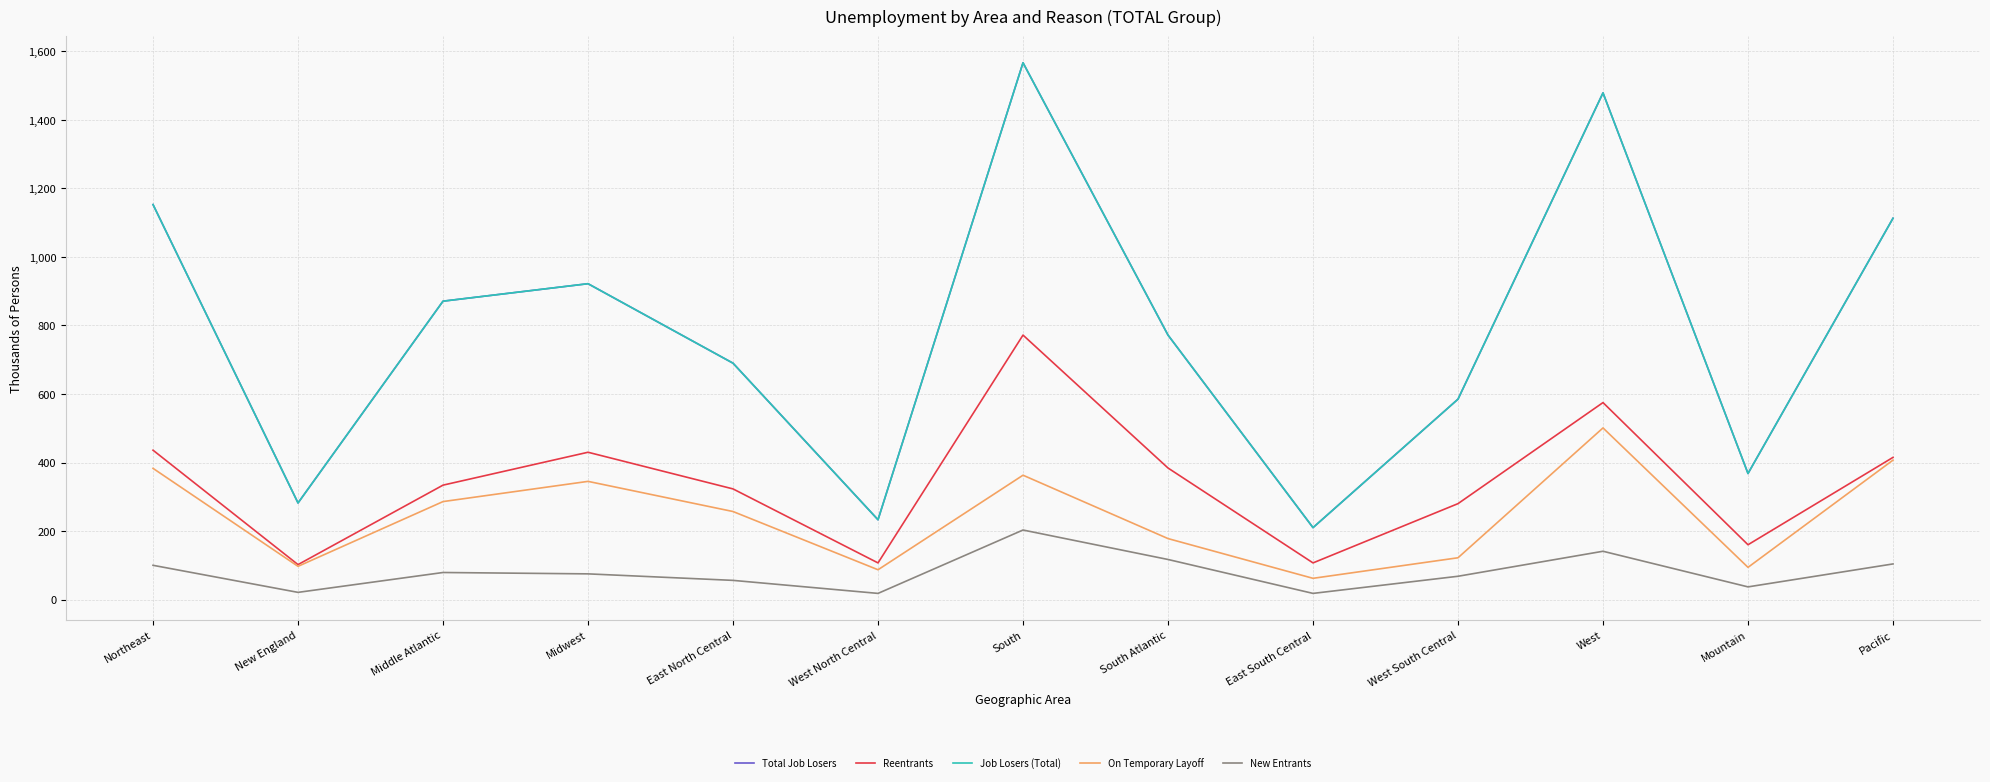

How many interior local peaks does the New Entrants series have?

3